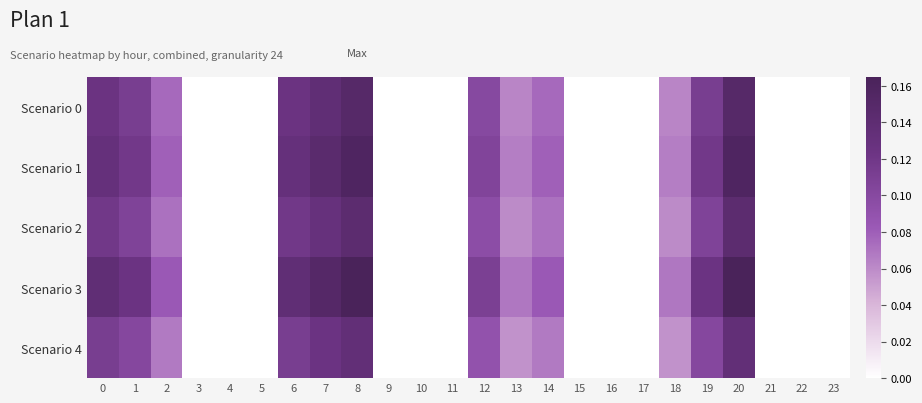

How many data points does each series have?

24